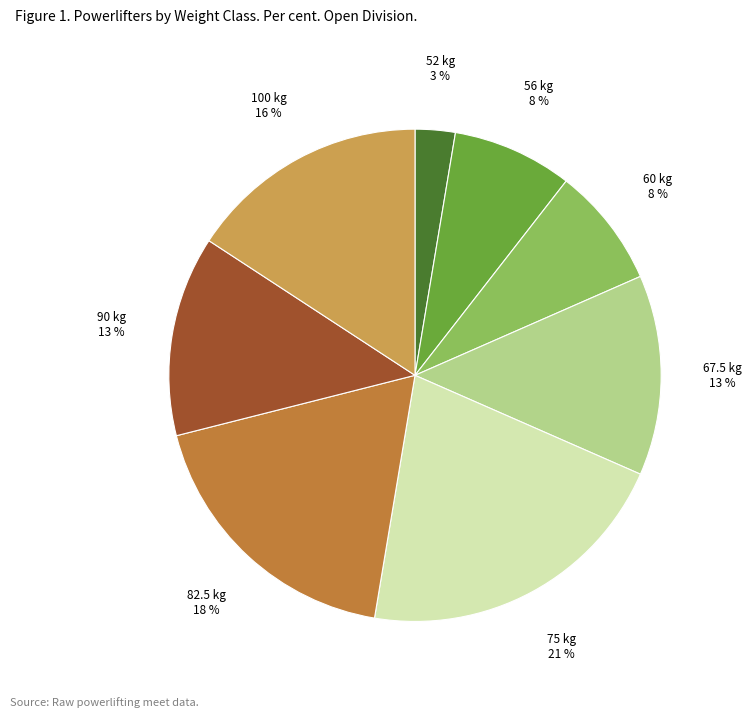

To the nearest percent, what is the difference between the largest and smallest slice percentages?

18%